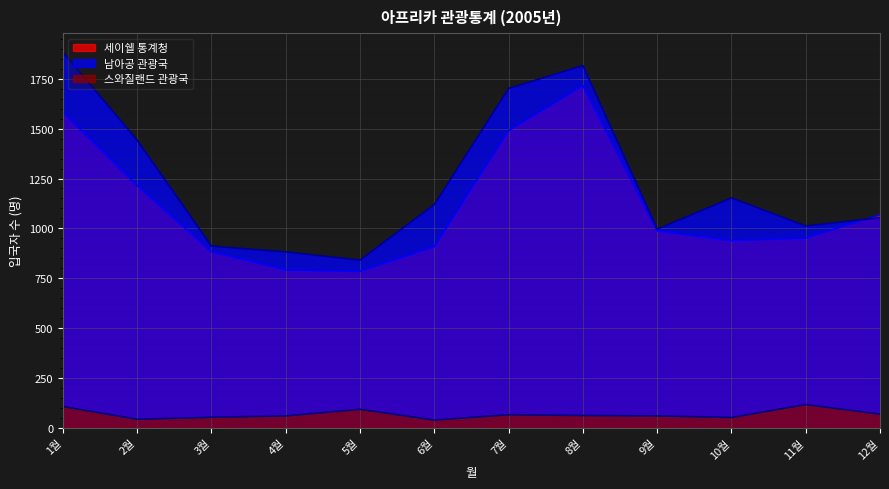

Between 2월 and 8월, which series saw the biggest shift?

세이쉘 통계청